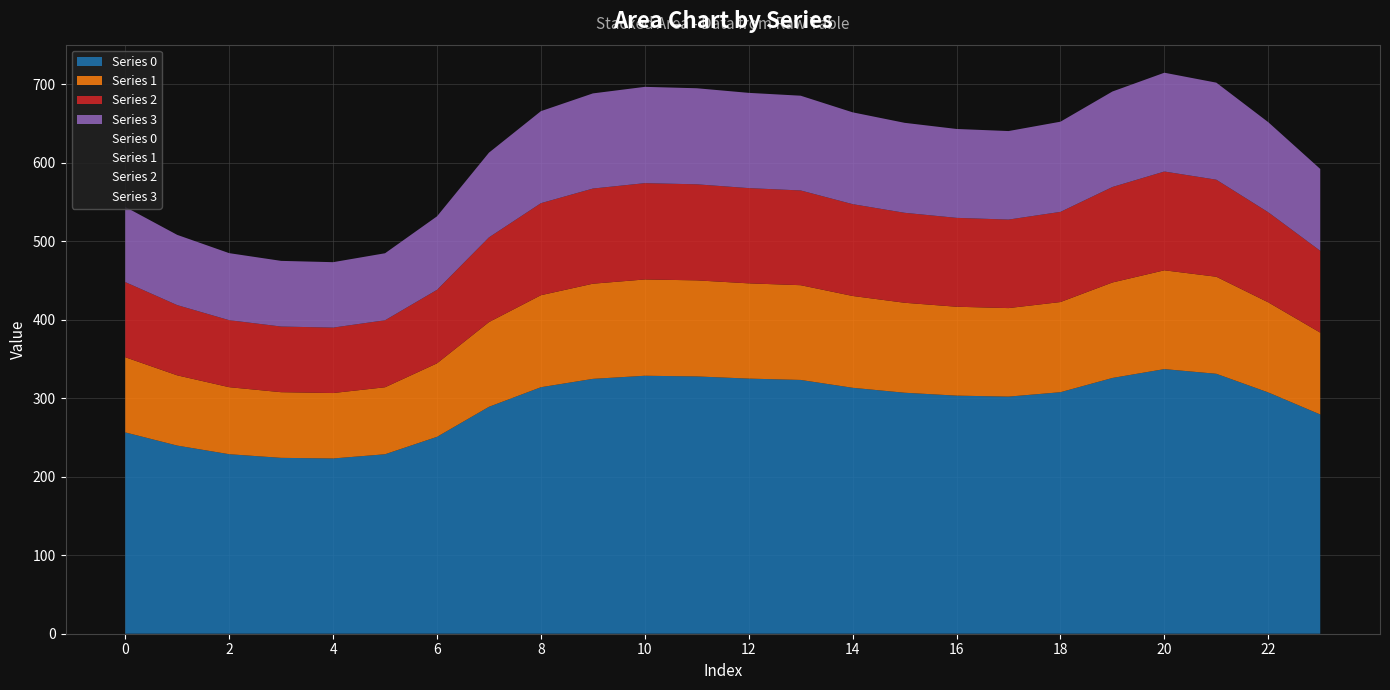

Which category has the highest value across all series?

20